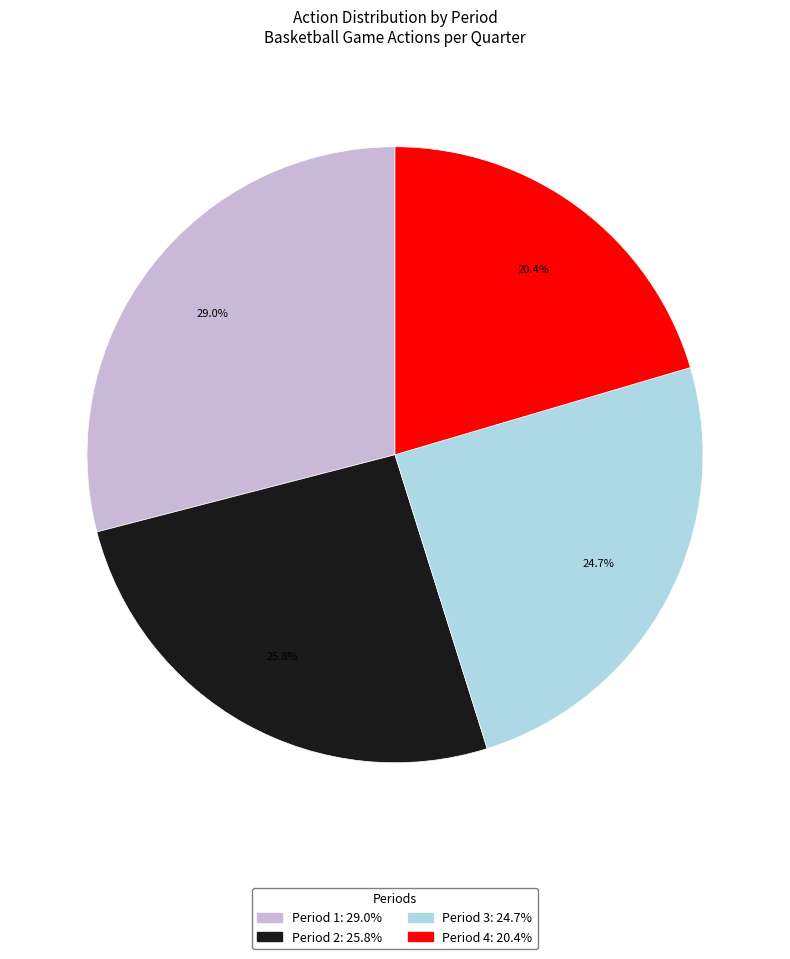

Does any single category account for the majority?

No